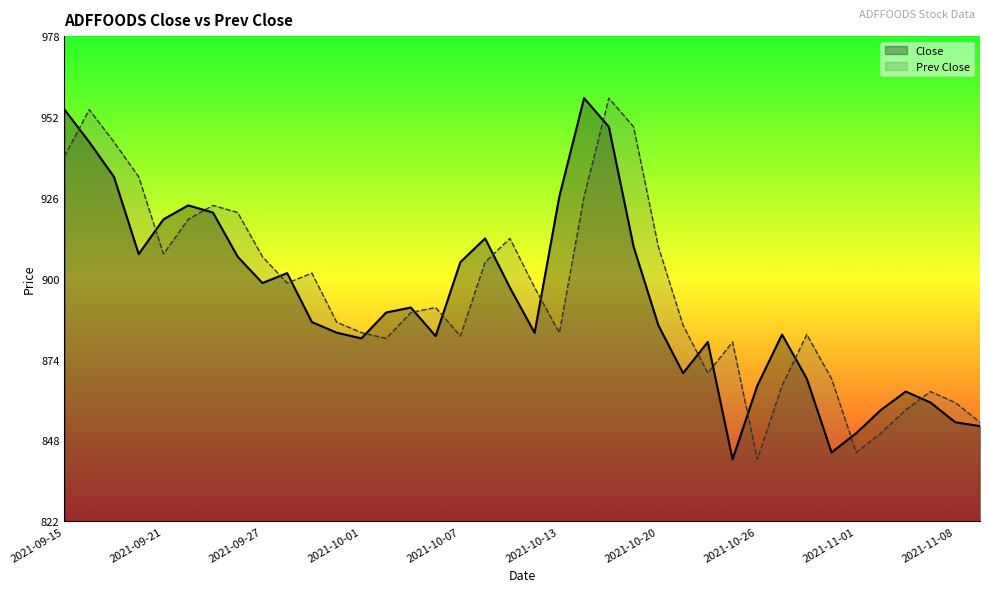

Reading left to right, transcribe all the data shown in this chart.

Close: 2021-09-15=954.6	2021-09-16=944.1	2021-09-17=932.9	2021-09-20=908.0	2021-09-21=919.2	2021-09-22=923.7	2021-09-23=921.4	2021-09-24=907.1	2021-09-27=898.6	2021-09-28=901.9	2021-09-29=886.0	2021-09-30=882.6	2021-10-01=880.8	2021-10-04=889.1	2021-10-05=890.8	2021-10-06=881.5	2021-10-07=905.4	2021-10-08=913.0	2021-10-11=897.2	2021-10-12=882.6	2021-10-13=926.6	2021-10-14=958.3	2021-10-18=949.0	2021-10-19=910.4	2021-10-20=885.0	2021-10-21=869.6	2021-10-22=879.6	2021-10-25=841.8	2021-10-26=865.5	2021-10-27=882.0	2021-10-28=867.8	2021-10-29=844.0	2021-11-01=850.2	2021-11-02=857.8	2021-11-03=863.6	2021-11-04=860.1	2021-11-08=853.8	2021-11-09=852.5
Prev Close: 2021-09-15=939.5	2021-09-16=954.6	2021-09-17=944.1	2021-09-20=932.9	2021-09-21=908.0	2021-09-22=919.2	2021-09-23=923.7	2021-09-24=921.4	2021-09-27=907.1	2021-09-28=898.6	2021-09-29=901.9	2021-09-30=886.0	2021-10-01=882.6	2021-10-04=880.8	2021-10-05=889.1	2021-10-06=890.8	2021-10-07=881.5	2021-10-08=905.4	2021-10-11=913.0	2021-10-12=897.2	2021-10-13=882.6	2021-10-14=926.6	2021-10-18=958.3	2021-10-19=949.0	2021-10-20=910.4	2021-10-21=885.0	2021-10-22=869.6	2021-10-25=879.6	2021-10-26=841.8	2021-10-27=865.5	2021-10-28=882.0	2021-10-29=867.8	2021-11-01=844.0	2021-11-02=850.2	2021-11-03=857.8	2021-11-04=863.6	2021-11-08=860.1	2021-11-09=853.8